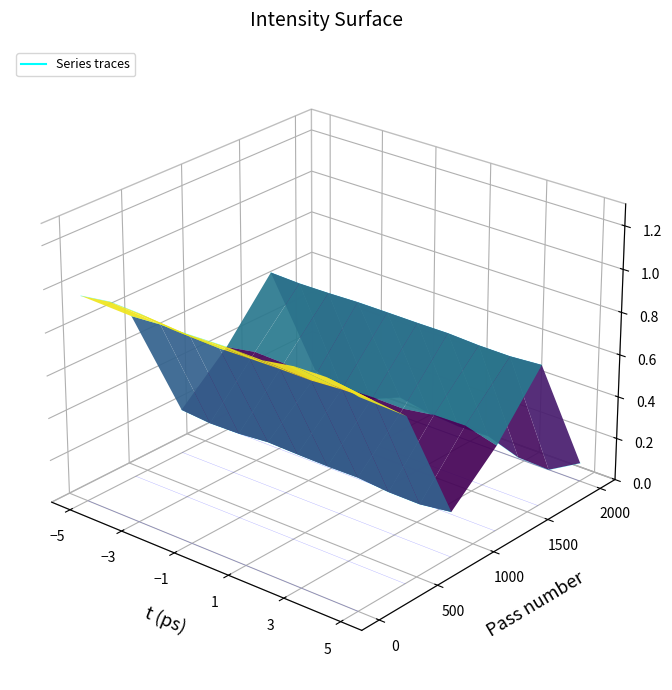

True or false: Pass 1600 and Pass 1200 intersect in this chart.

False